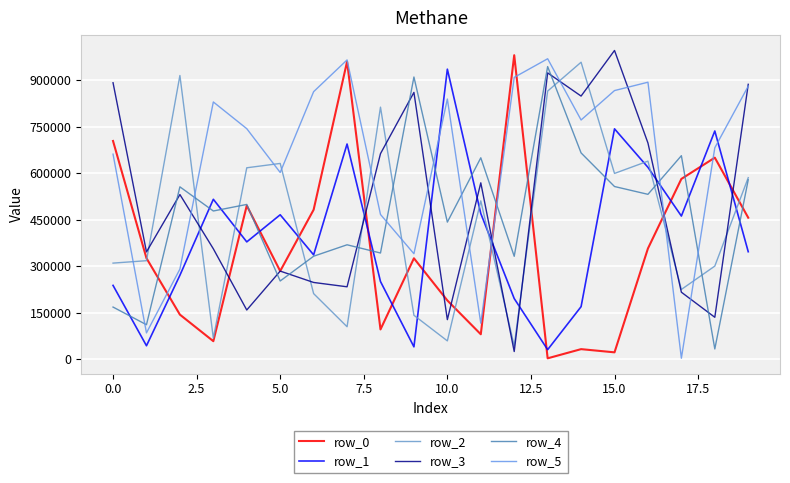

How many values in the row_0 series are below 325364?

10